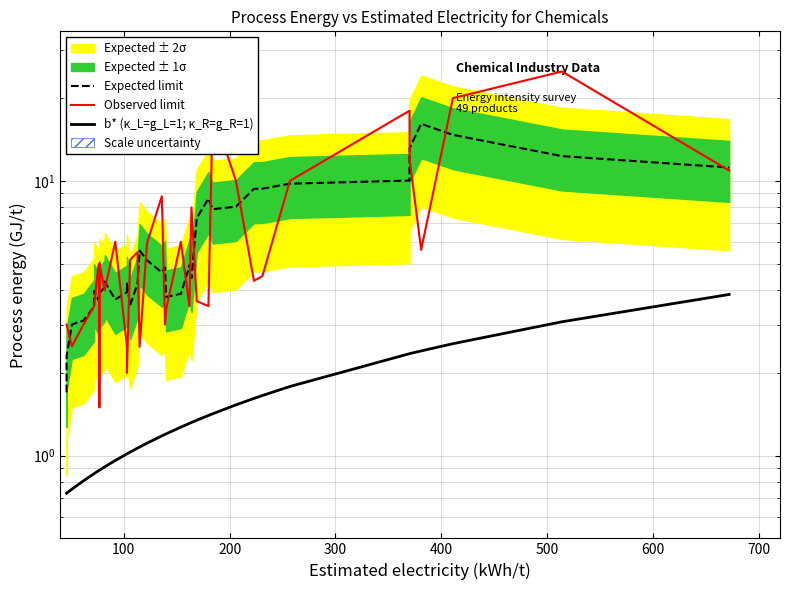

What is the average value of the b* (κ_L=g_L=1; κ_R=g_R=1) series?

1.4